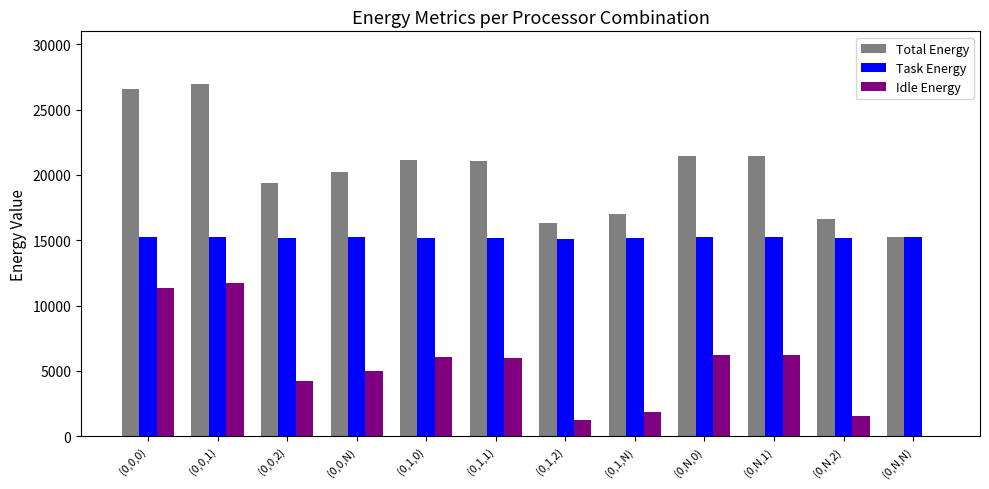

What are all the series names shown in the legend?

Total Energy, Task Energy, Idle Energy